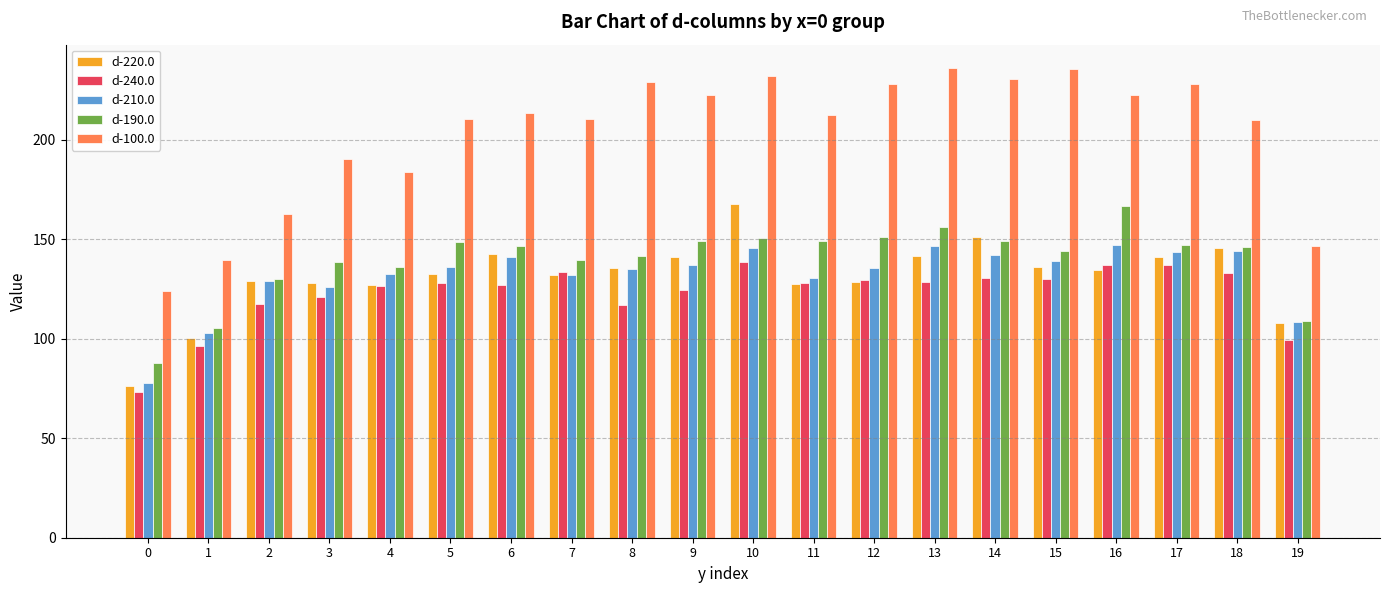

Which series has the largest total across all categories?

d-100.0